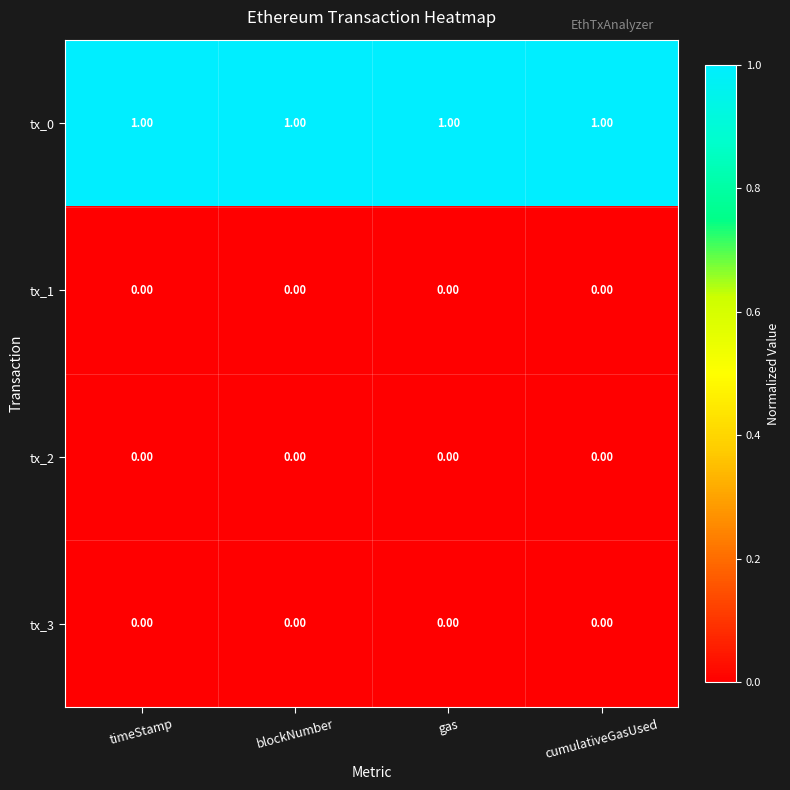

Is the value of tx_0 at cumulativeGasUsed greater than the value of tx_1 at timeStamp?

Yes